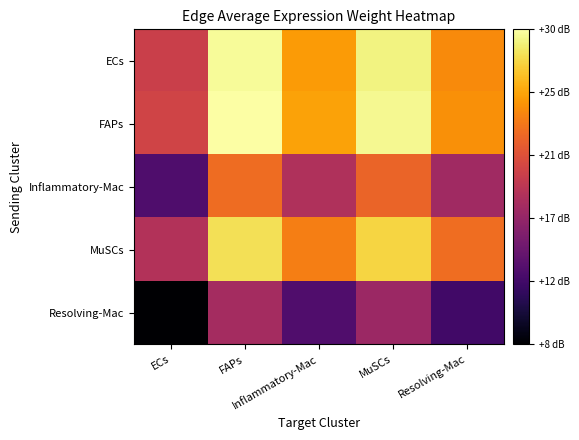

At which category is the sum across all series the highest?

FAPs